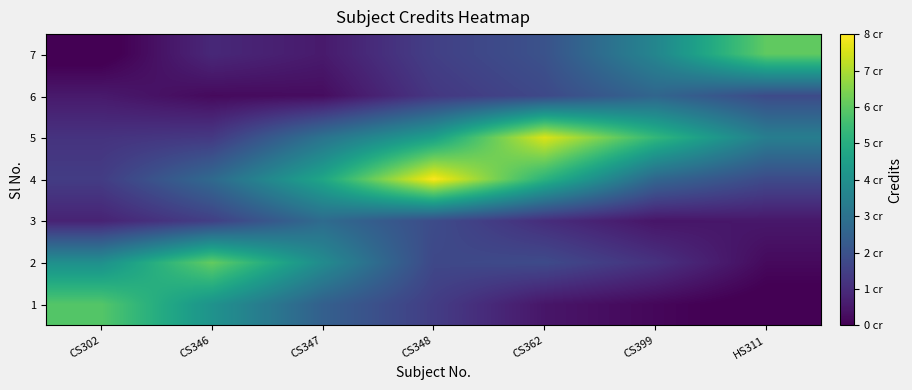

What is the spread (max minus min) of values at CS302?

6.0